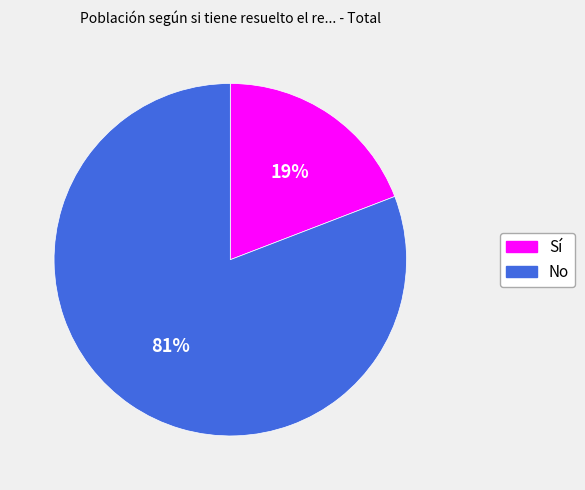

To the nearest percent, what percentage of the pie is No?

81%